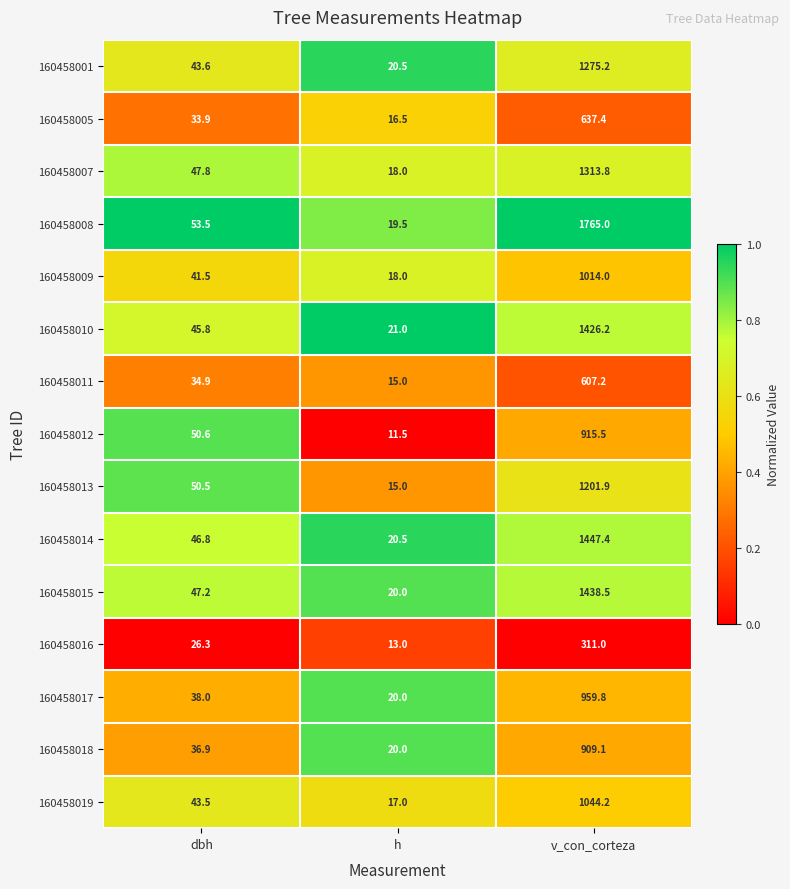

Which series has the widest spread of values?

160458008